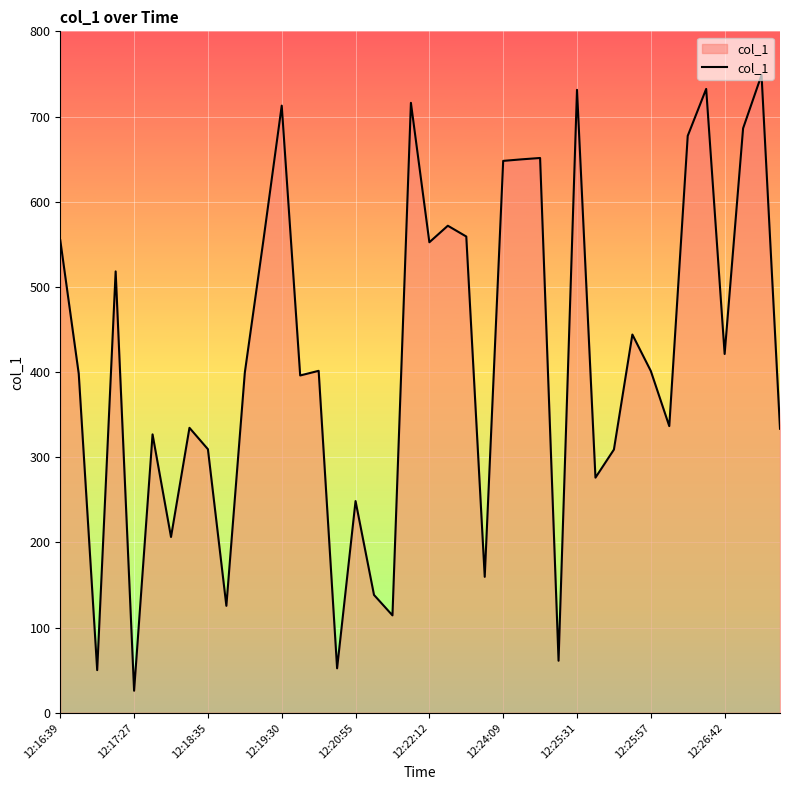

What is the difference between the maximum and minimum values?

722.9